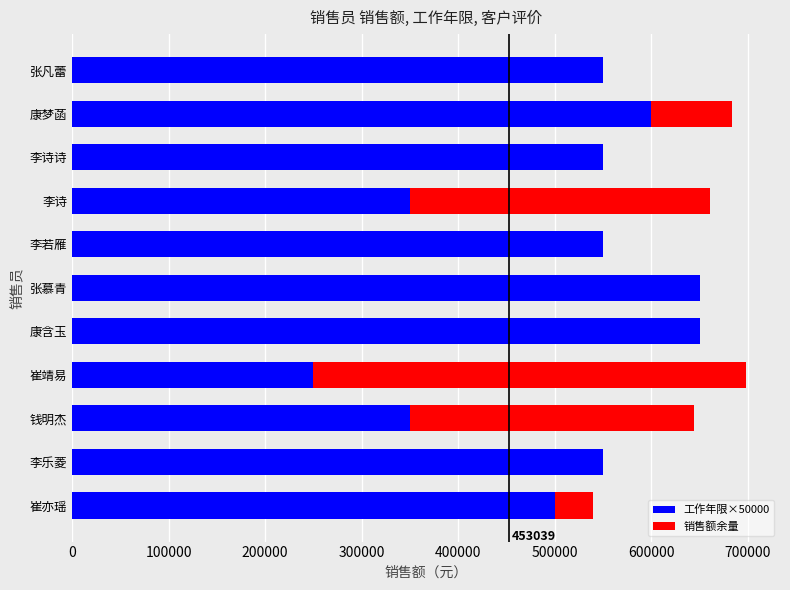

What is the highest value of the 工作年限×50000 series?

650000